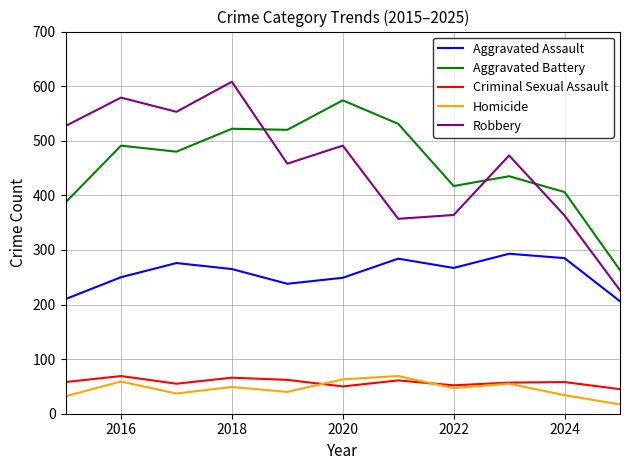

Which series has the widest spread of values?

Robbery